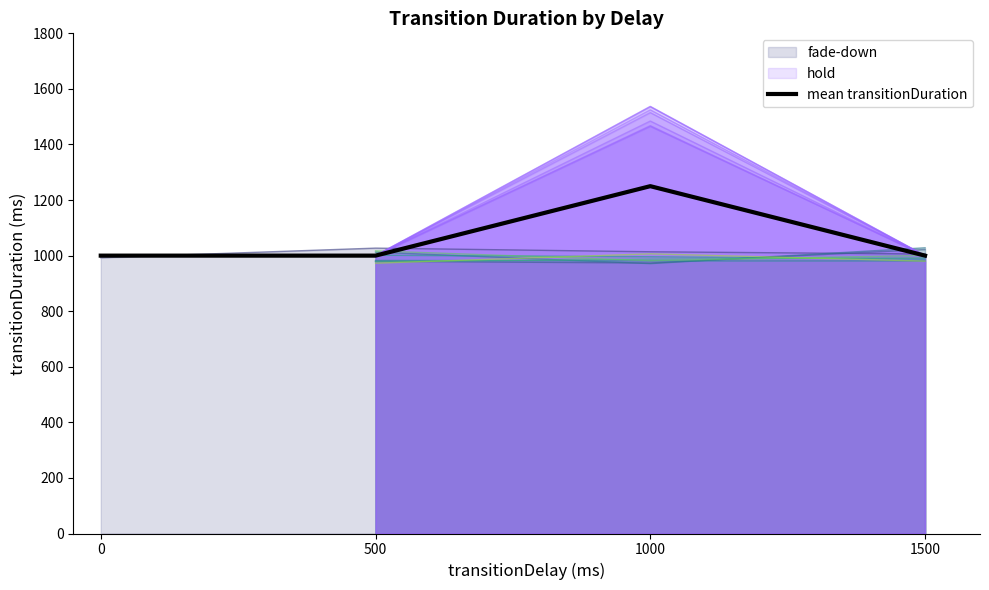

Between 500 and 0, which is larger?

500